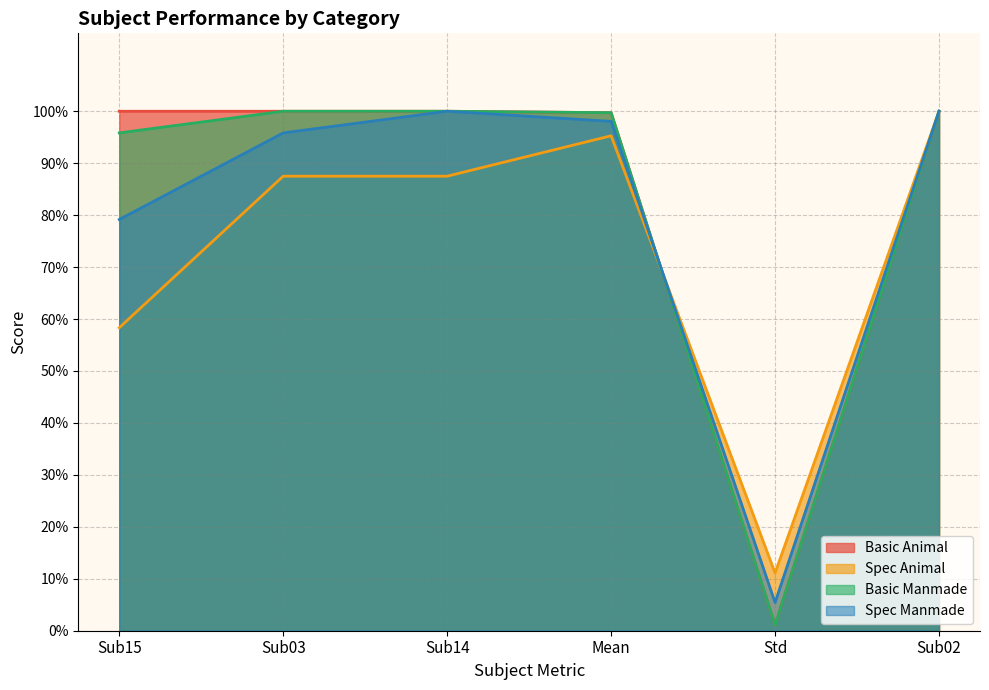

The value of Basic Manmade at Sub03 is 1.0. True or false?

True